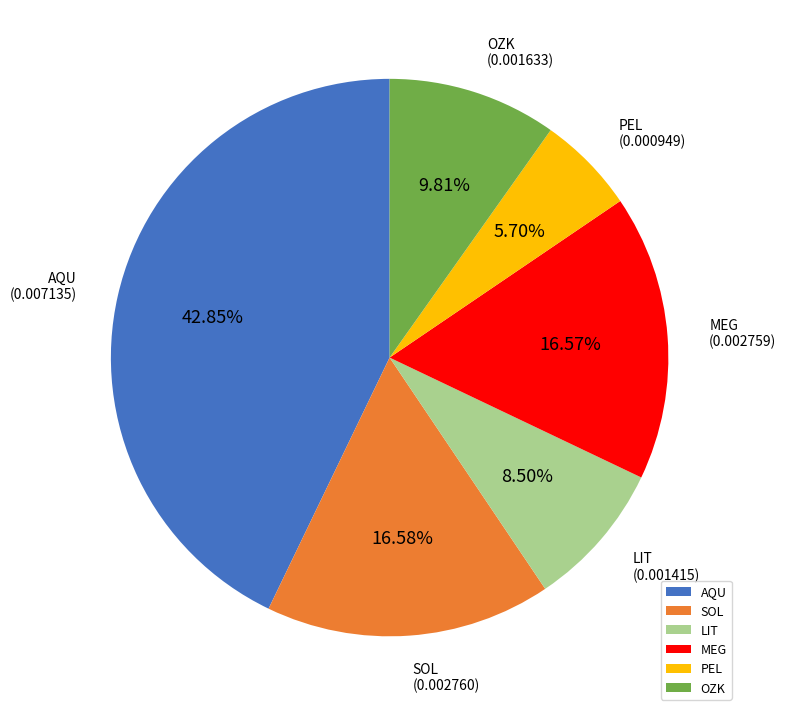

Is there any slice that represents more than half of the pie?

No